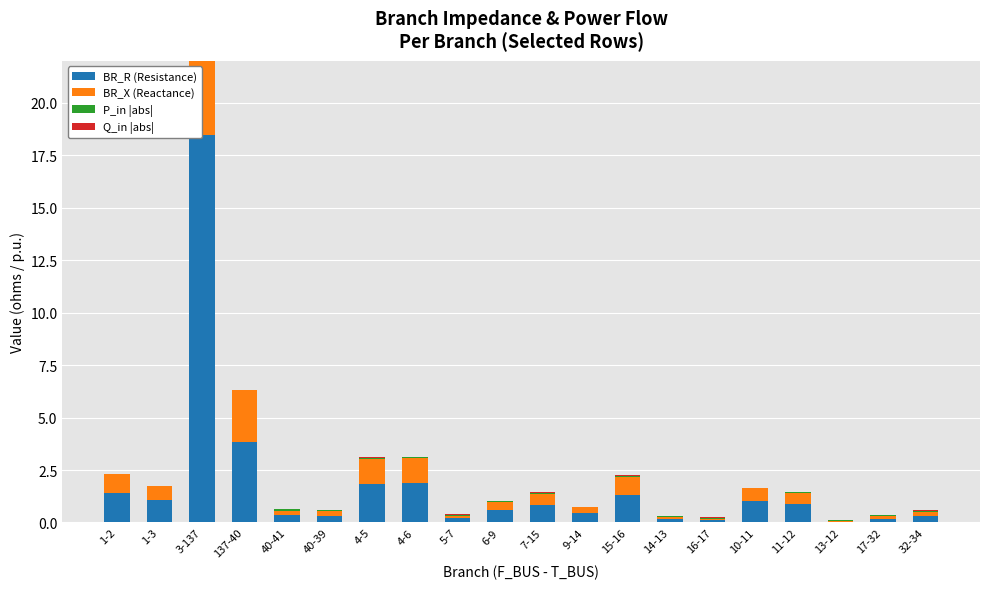

How many bars are there in each group?

4